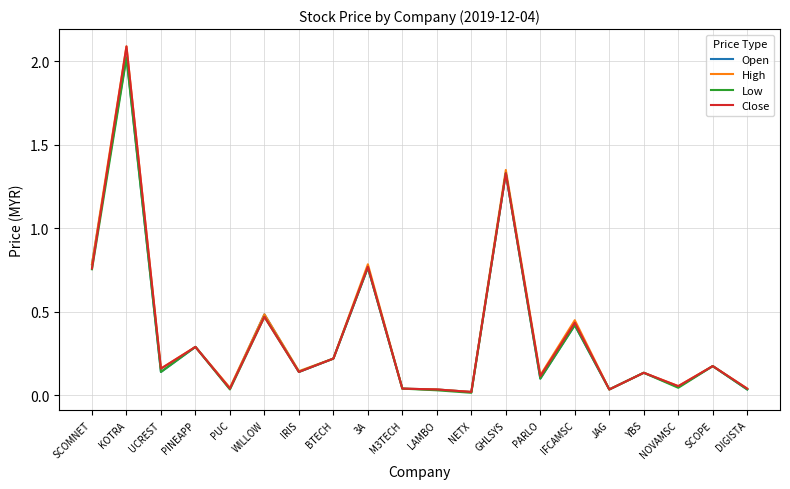

Count the number of categories in the chart.

20